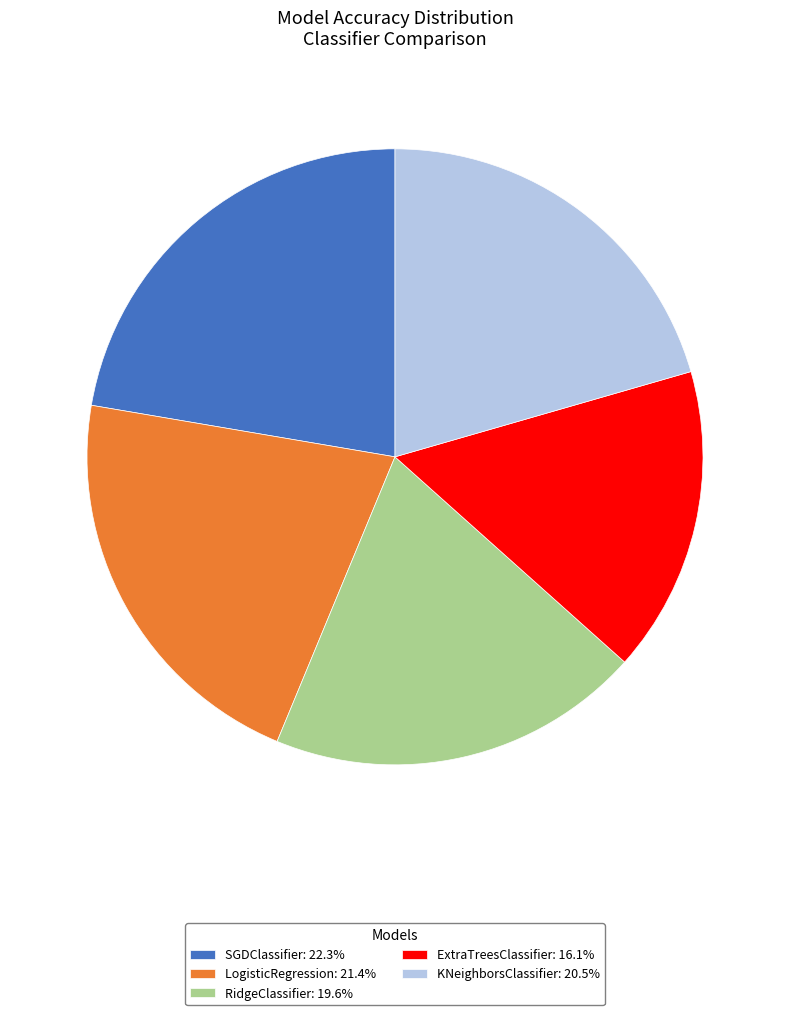

How many segments does this pie chart have?

5